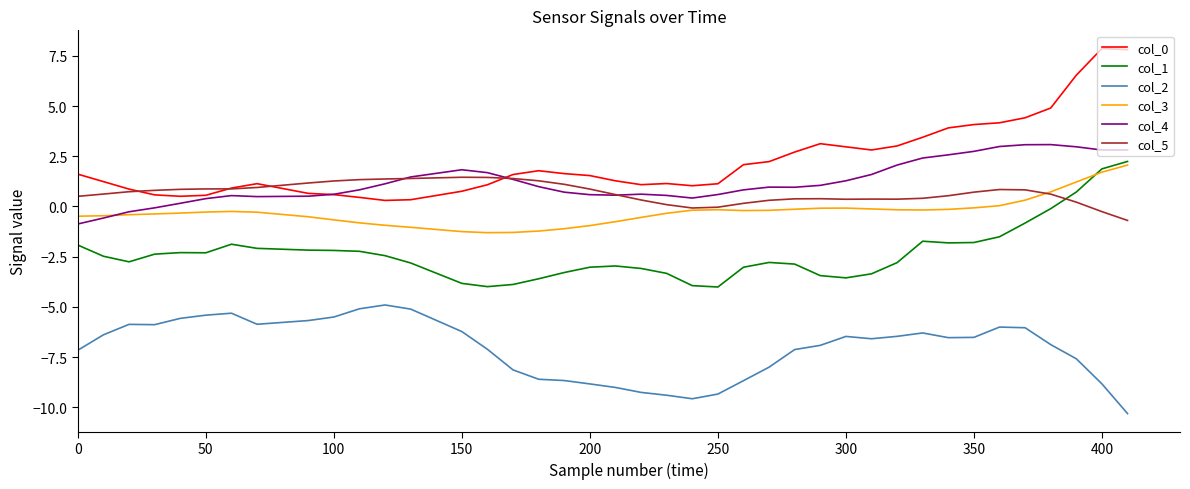

True or false: col_0 and col_1 intersect in this chart.

False